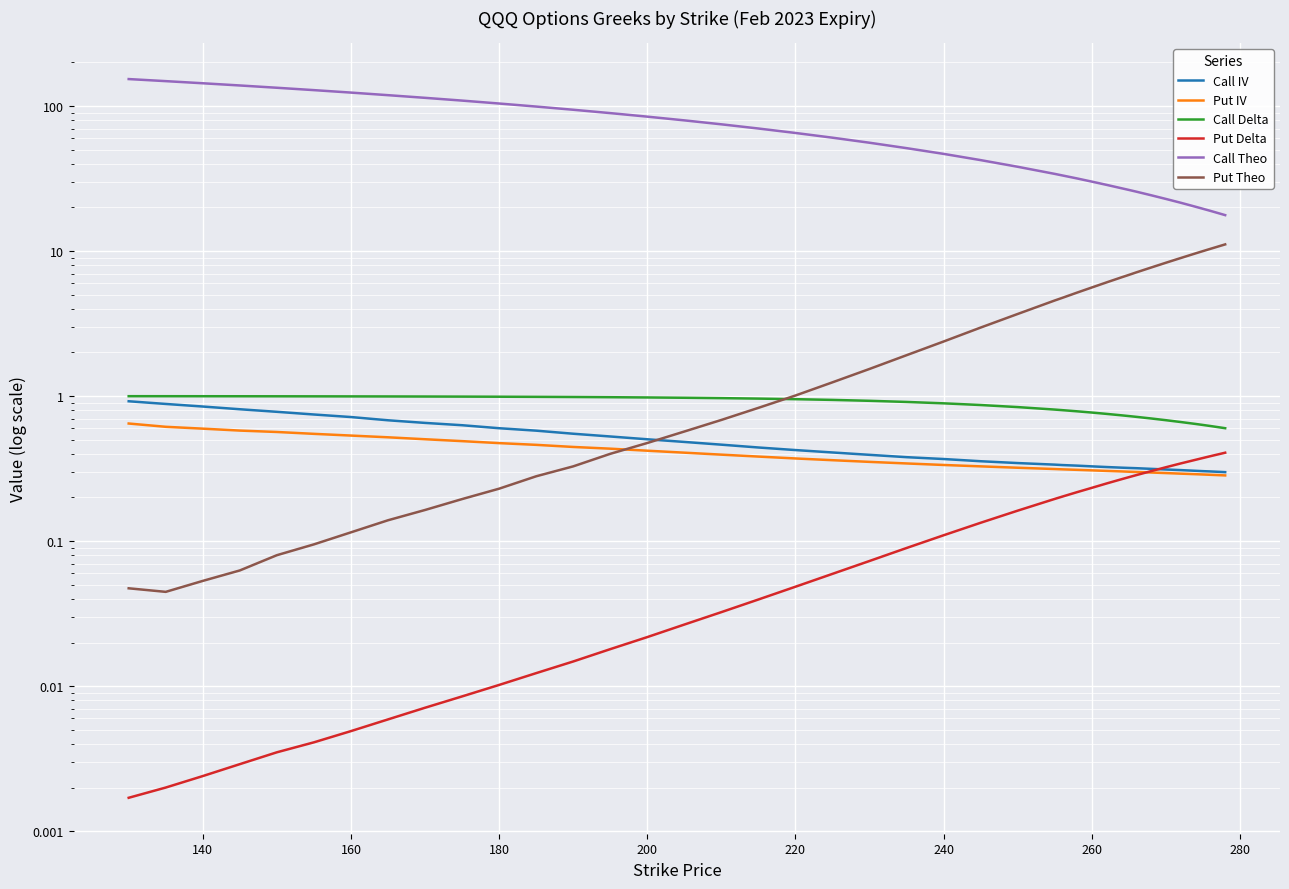

How many lines are shown in the chart?

6